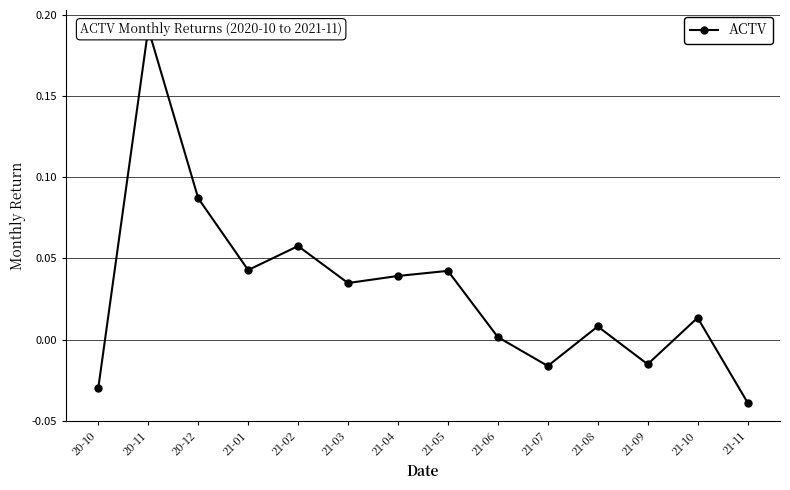

How many distinct data groups are displayed?

1